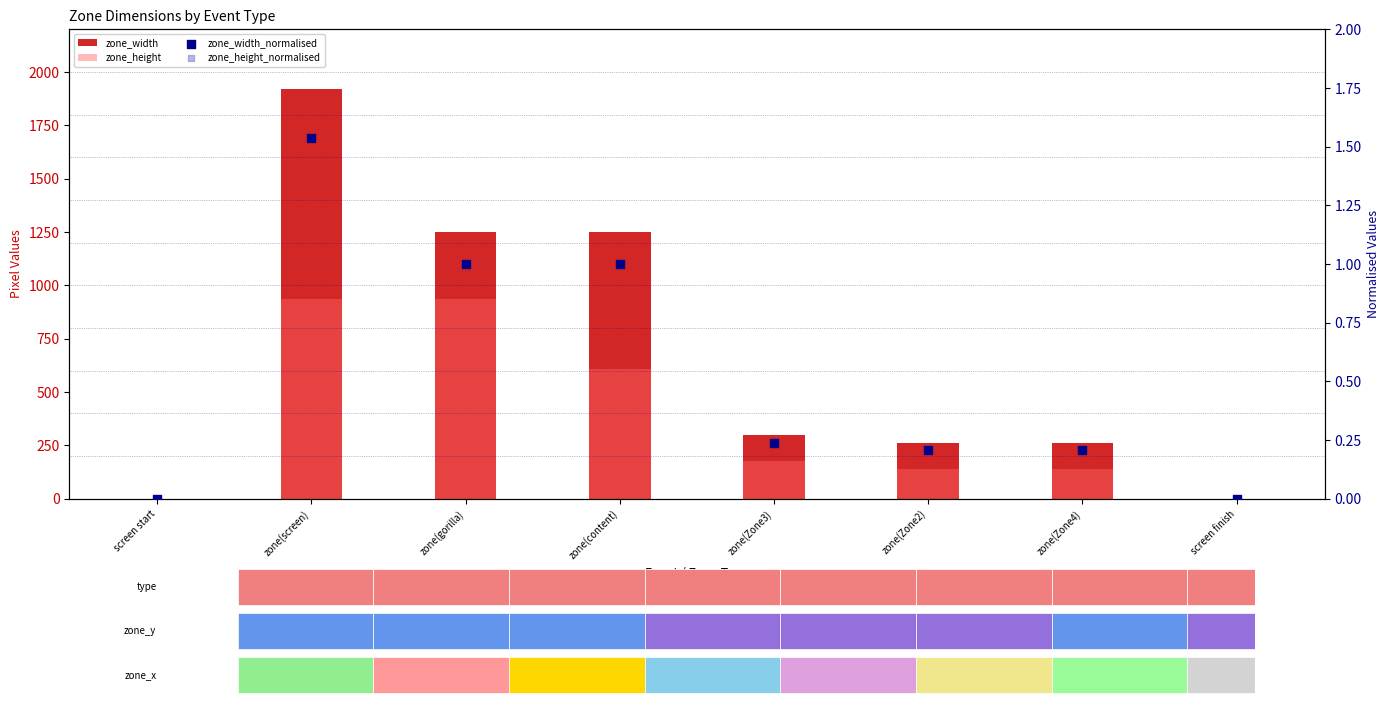

Which series has the largest total across all categories?

zone_width